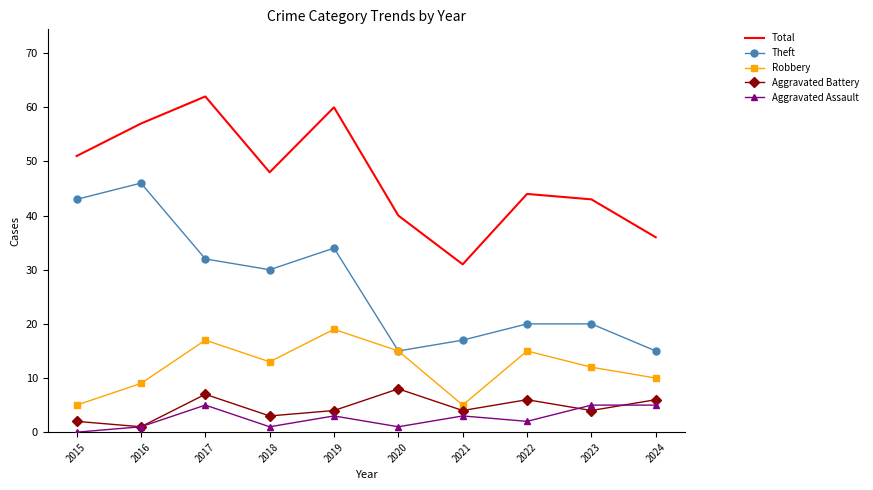

In Aggravated Battery, how many points are higher than both neighbors (excluding endpoints)?

3